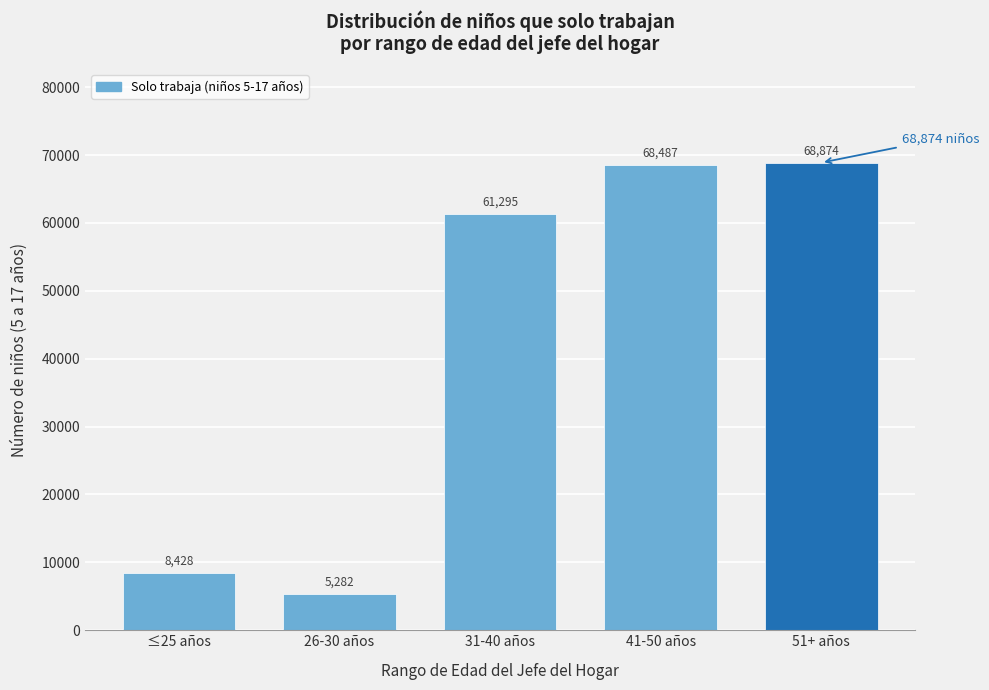

Which label corresponds to the largest value in the chart?

51+ años